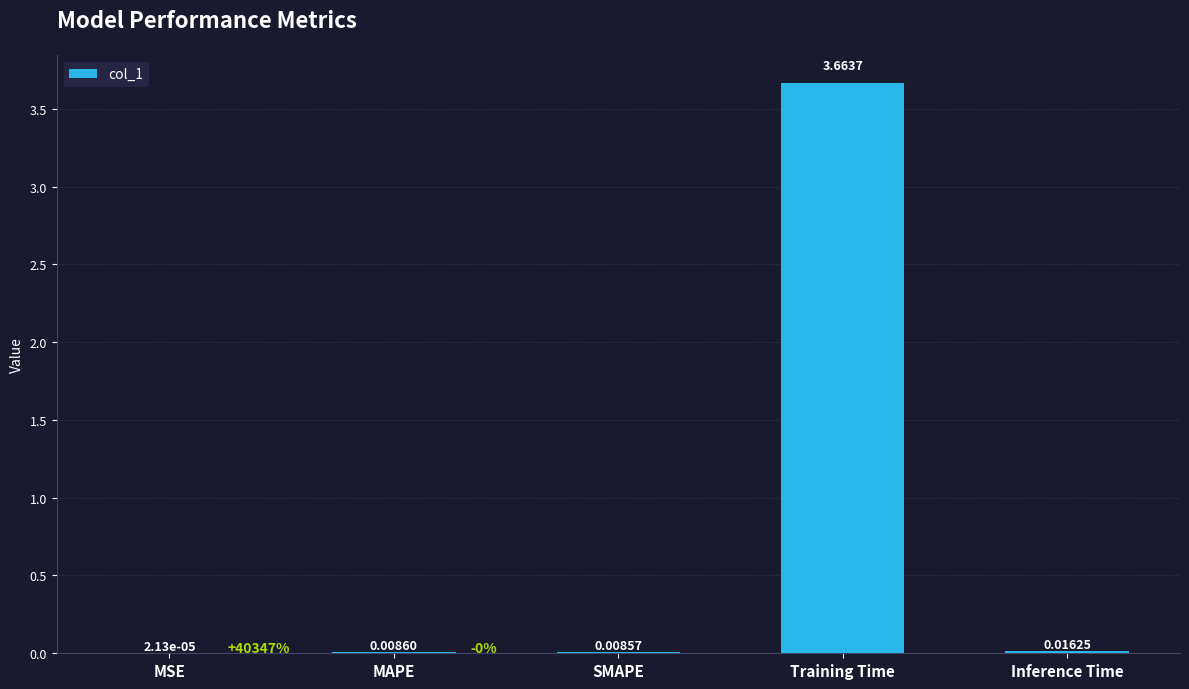

Which label corresponds to the largest value in the chart?

Training Time